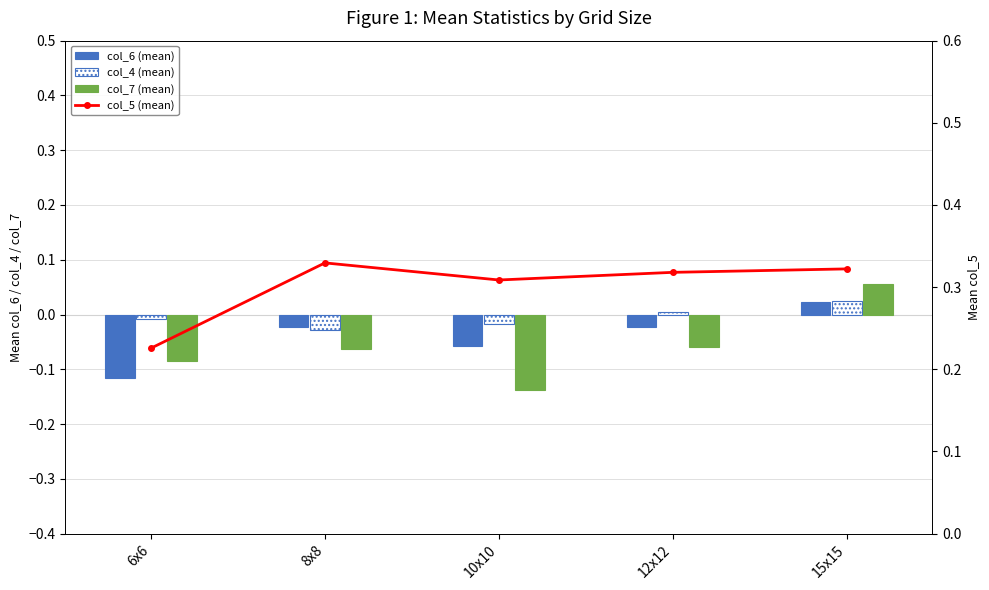

Which has a higher value, 10x10 or 8x8?

8x8